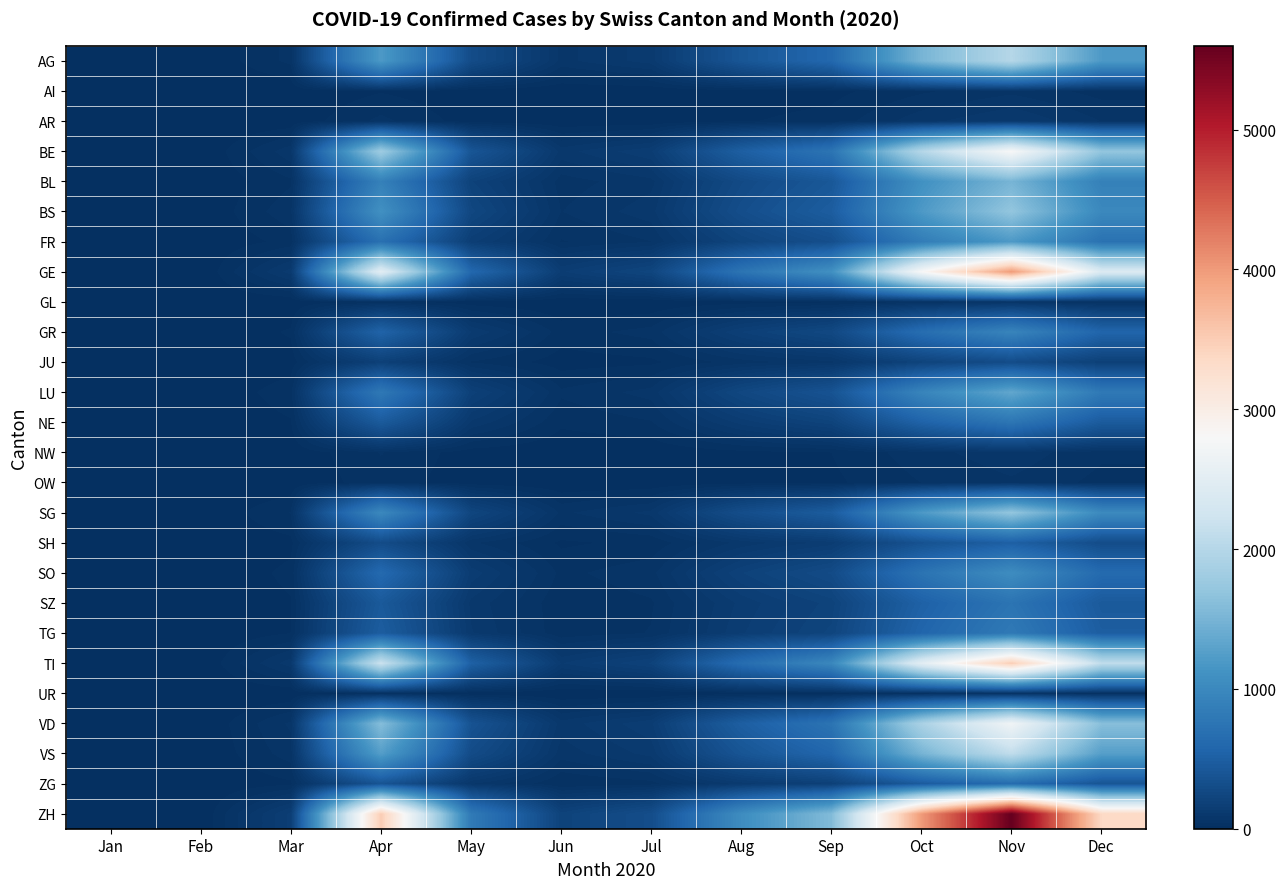

Which series has the widest spread of values?

ZH